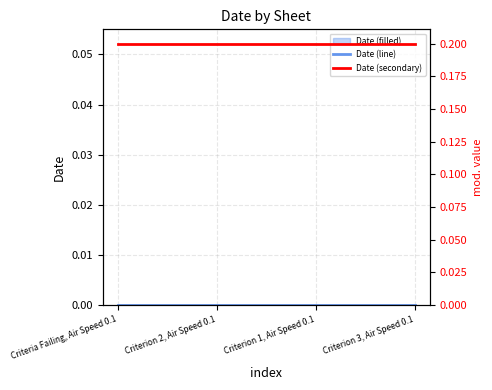

True or false: Date (line) and Date (secondary) cross at least once.

False